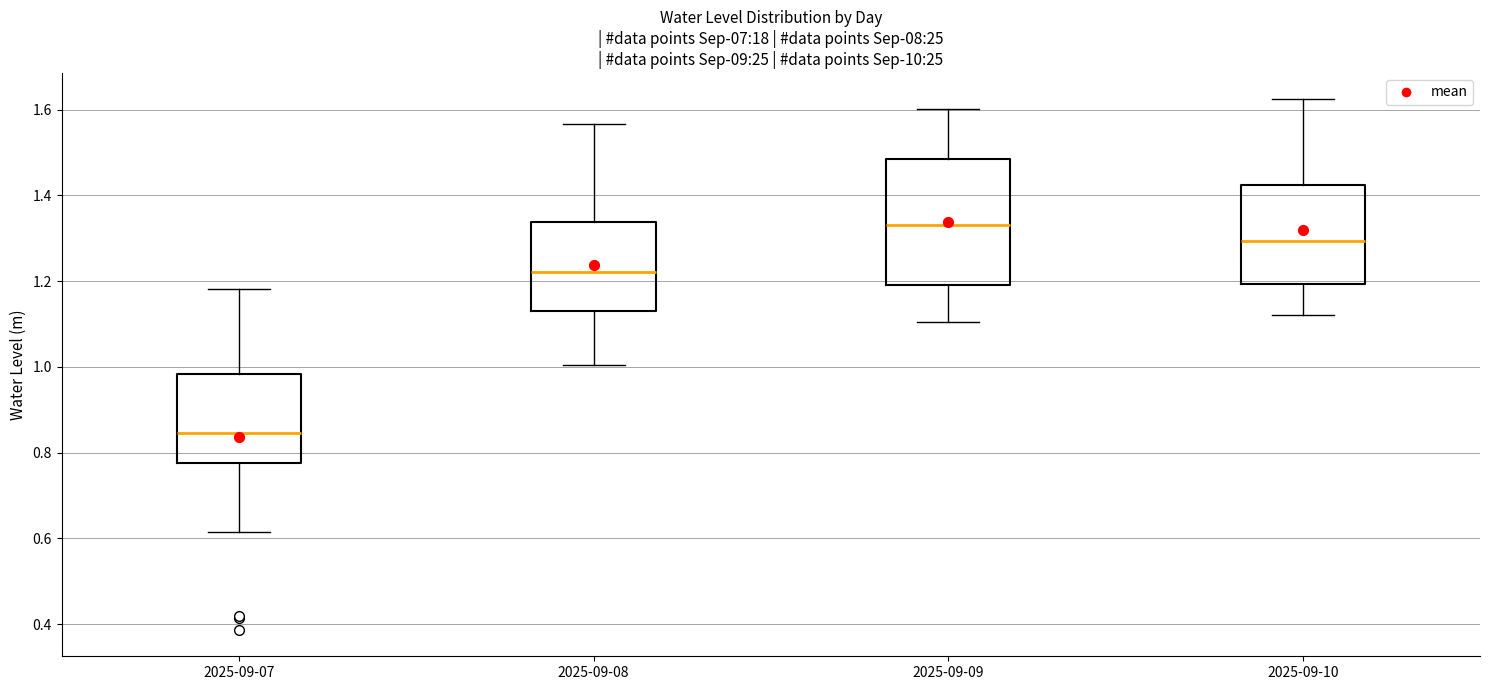

Where is the lower edge of the box for 2025-09-08 on the y-axis? The values are not printed on the chart, so give them approximately, as read against the axis.

1.14